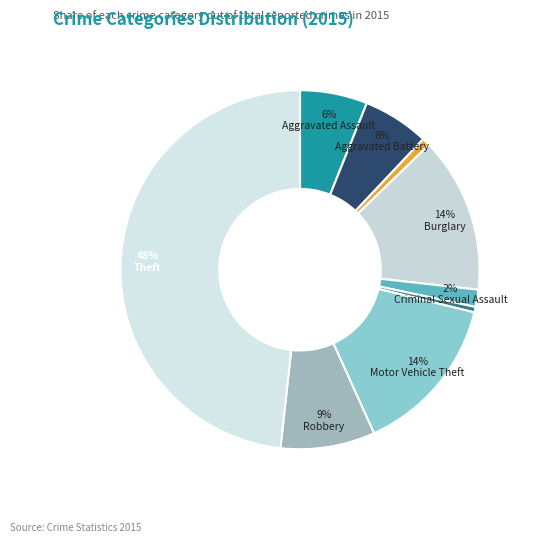

What is the smallest slice in the pie chart?

Homicide